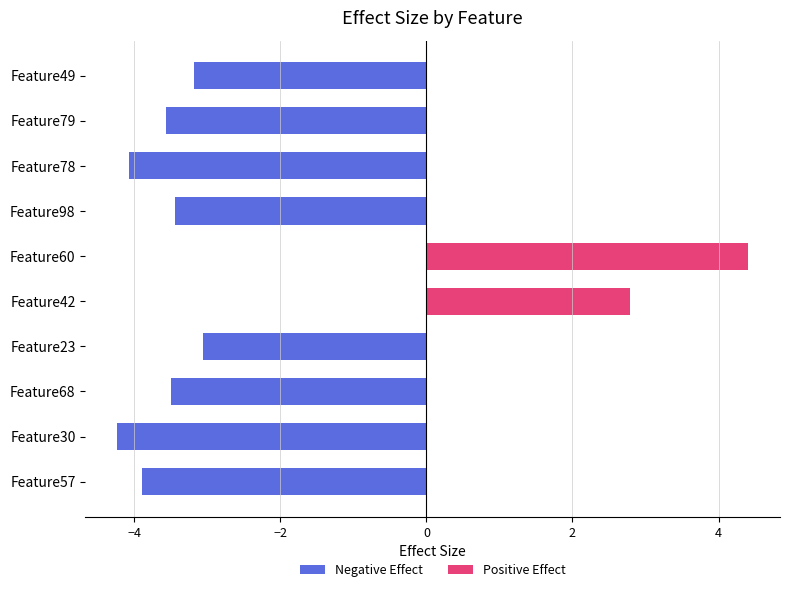

Is it true that Positive Effect equals 2.4 at Feature30?

False